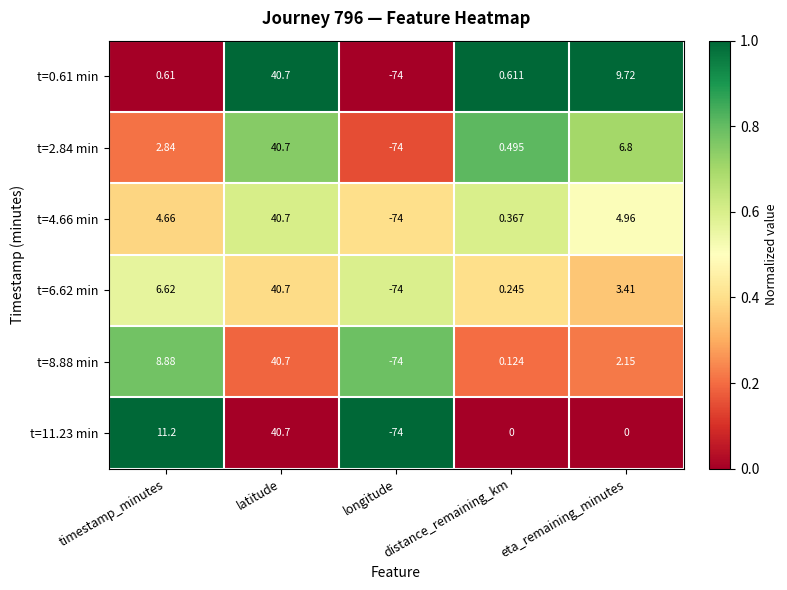

List the labels in order of t=2.84 min value, largest first.

latitude, eta_remaining_minutes, timestamp_minutes, distance_remaining_km, longitude